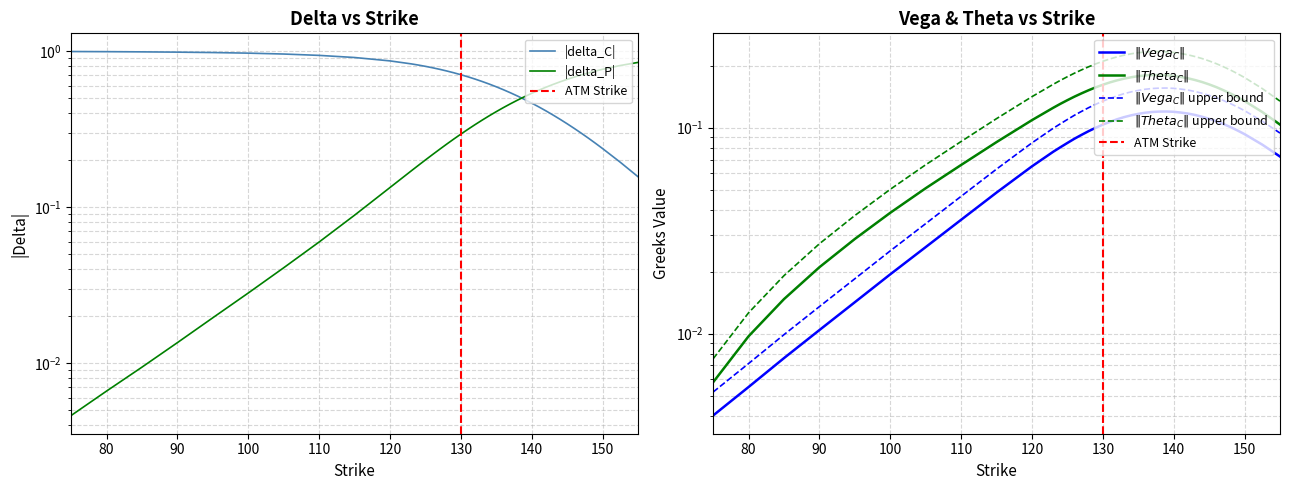

Which series has the largest total across all categories?

delta_C